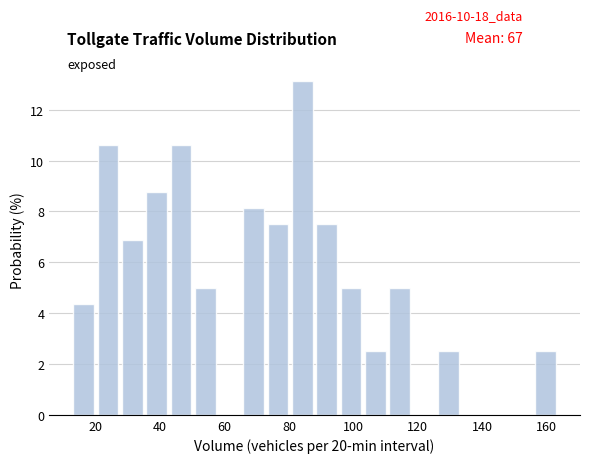

Around what value on the x-axis is the tallest bar? Give the approximate position of its centre, as read against the axis.

84